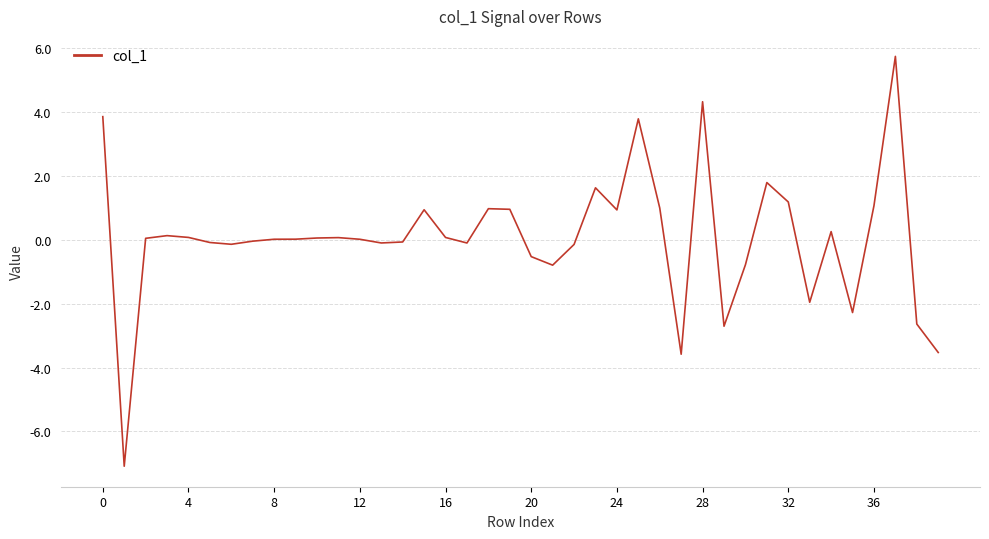

What is the greatest value displayed?

5.7